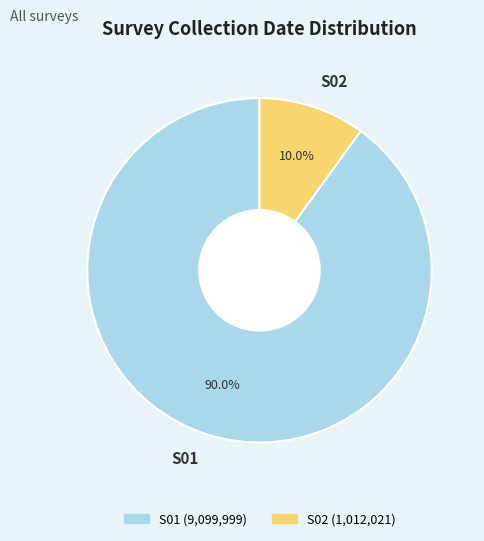

Rank the categories by value from lowest to highest.

S02, S01